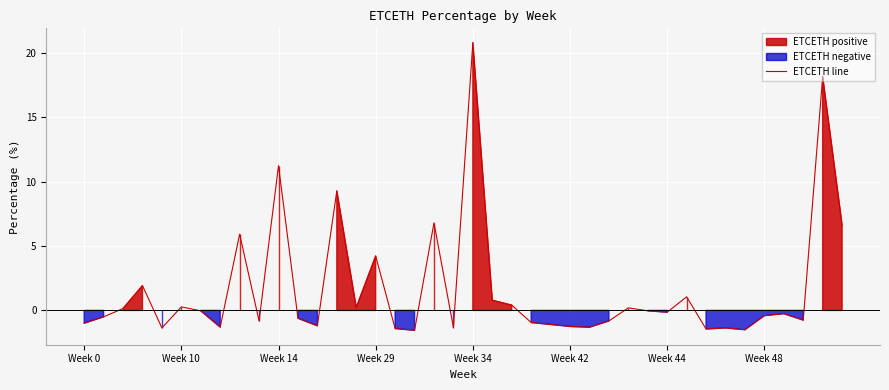

Read the value at 36.

-0.3